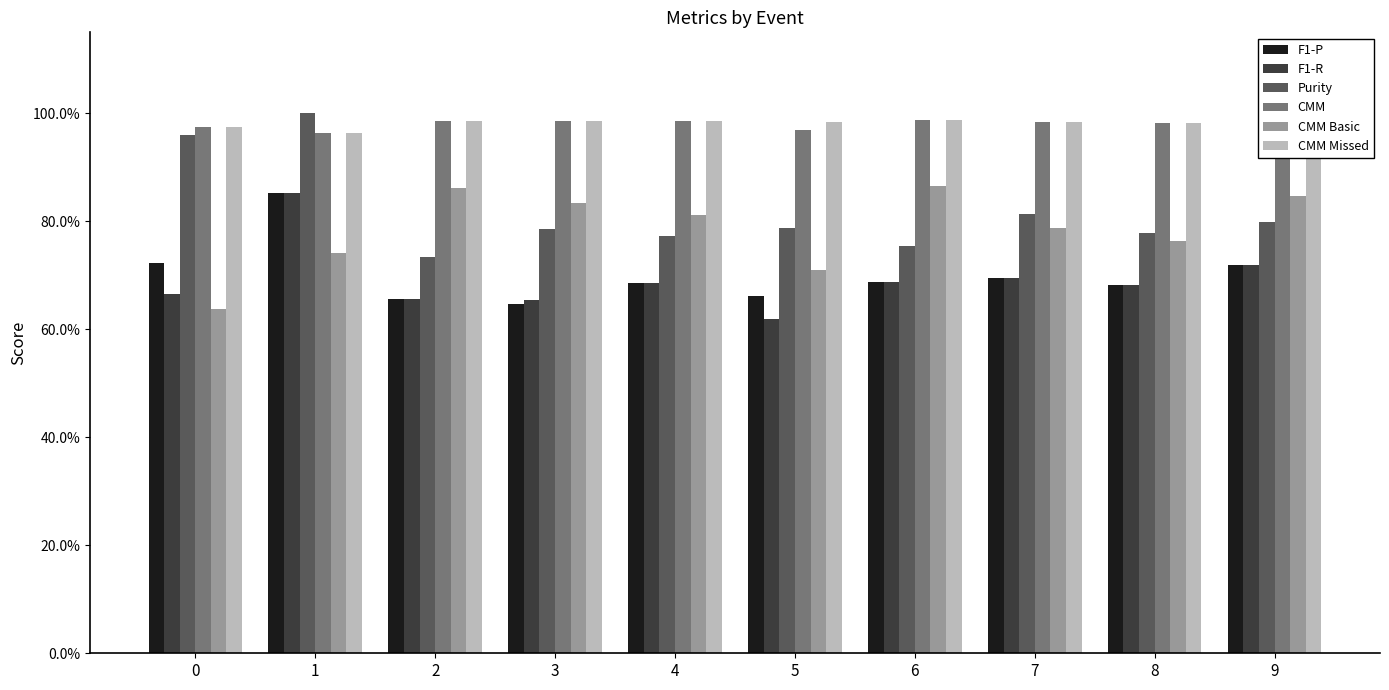

What are all the series names shown in the legend?

F1-P, F1-R, Purity, CMM, CMM Basic, CMM Missed